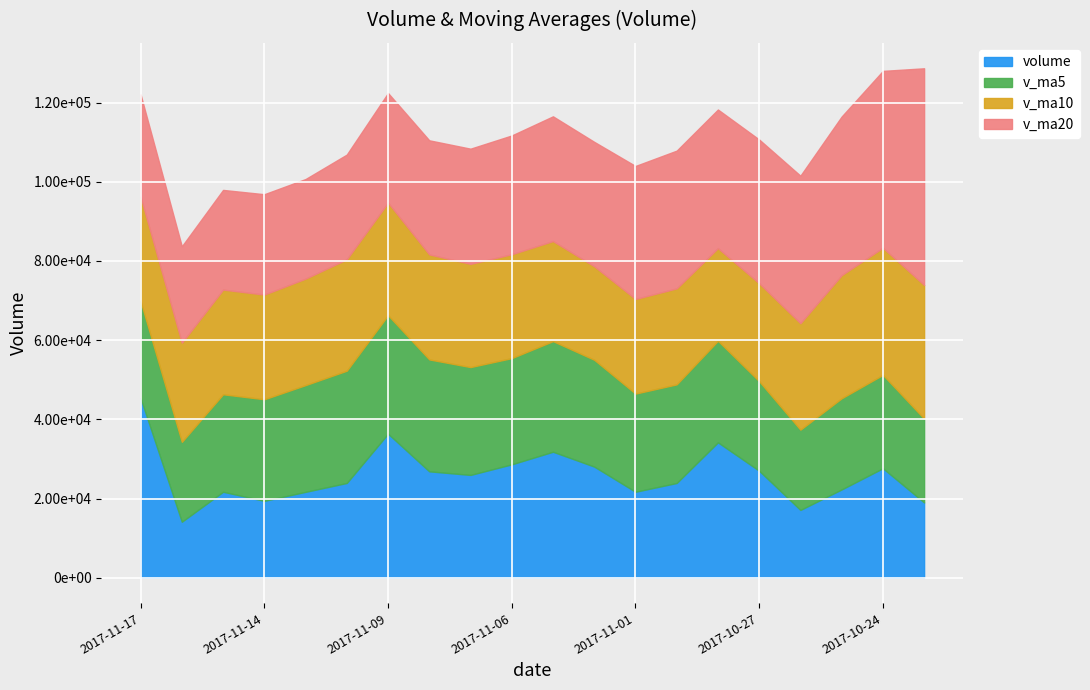

What is the difference between the second highest and minimum values in the v_ma5 series?

8178.4